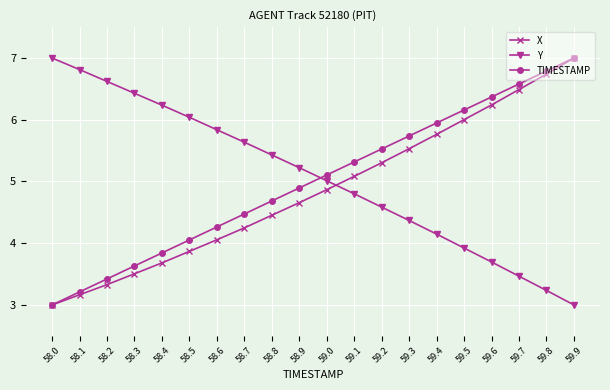

What is the spread (max minus min) of values at 58.4?

2.6